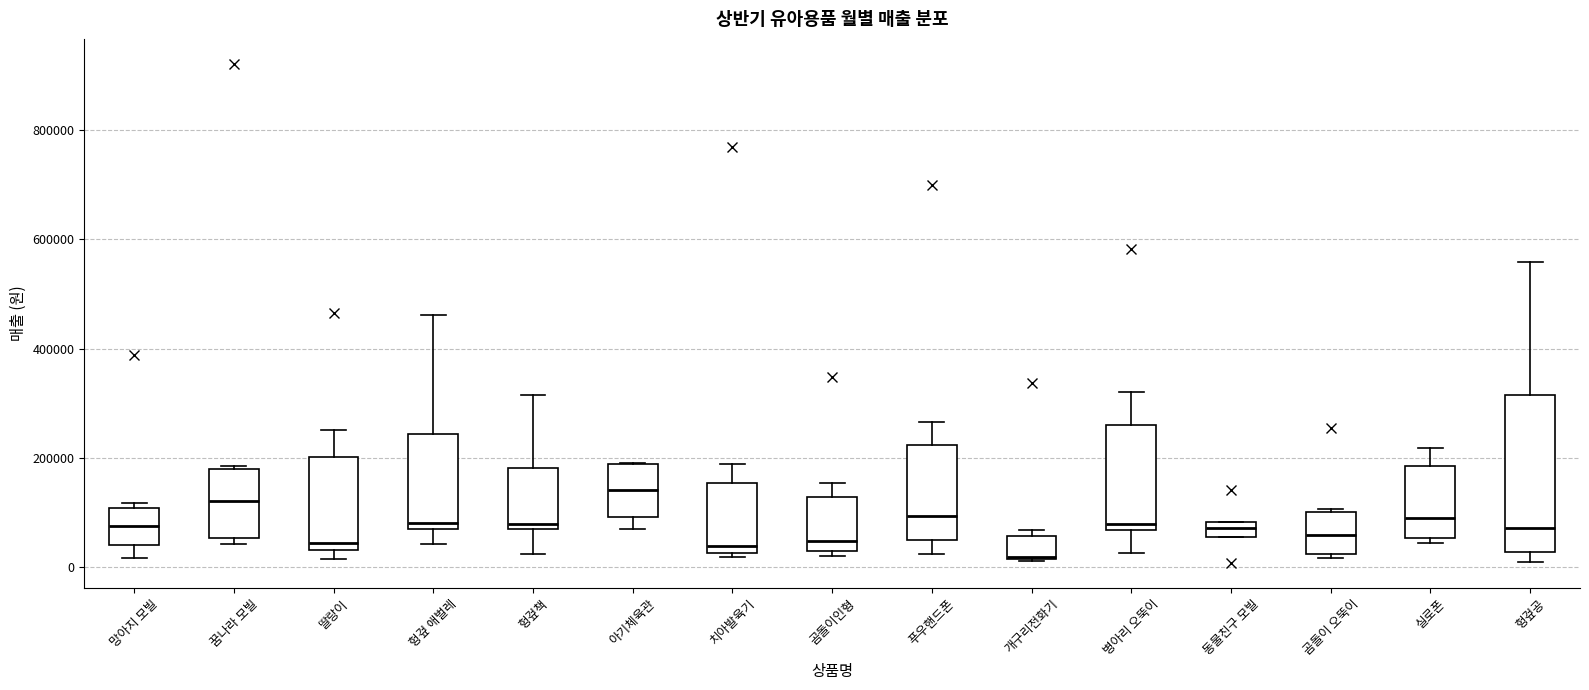

Where does the median line of the box for 헝겊 애벌레 sit on the y-axis? The values are not printed on the chart, so give them approximately, as read against the axis.

80000